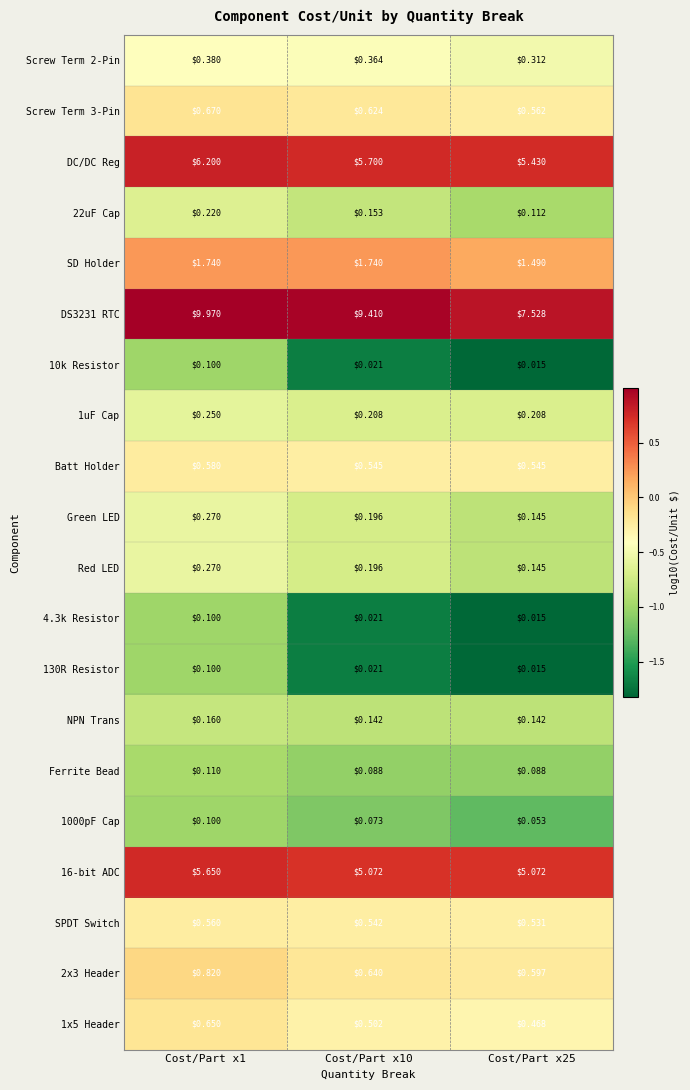

Is the value of Batt Holder at Cost/Part x25 greater than the value of 10k Resistor at Cost/Part x25?

Yes